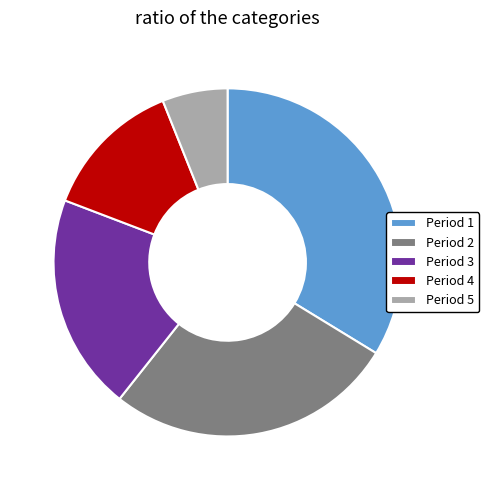

How many segments does this pie chart have?

5